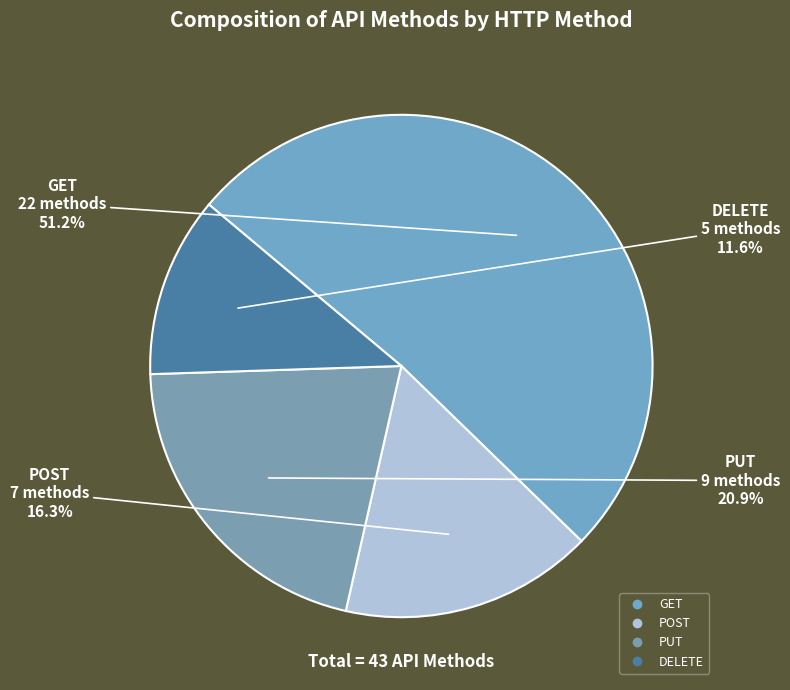

Count the number of slices in the pie.

4